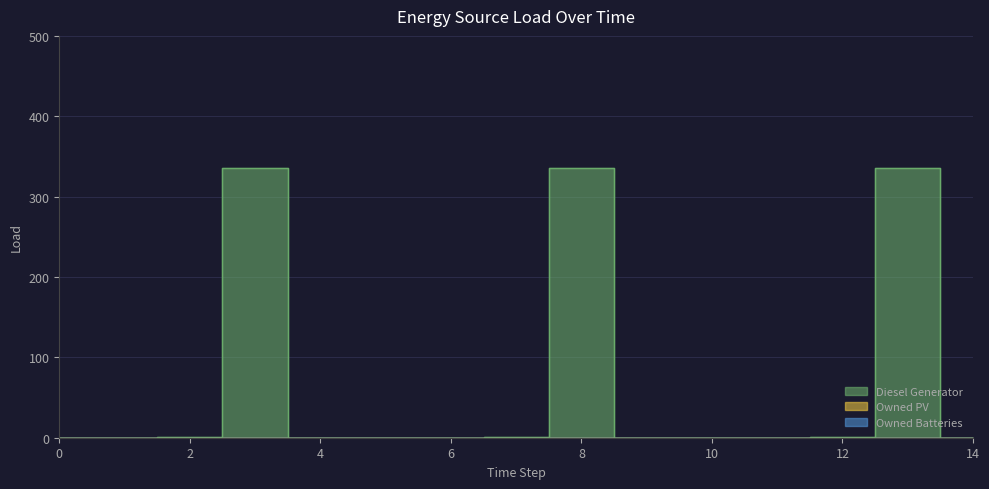

Reading left to right, list all the values displayed in this chart.

Diesel Generator: 0=0	1=0	2=1	3=335	4=0	5=0	6=0	7=1	8=335	9=0	10=0	11=0	12=1	13=335	14=0
Owned PV: 0=0	1=0	2=0	3=0	4=0	5=0	6=0	7=0	8=0	9=0	10=0	11=0	12=0	13=0	14=0
Owned Batteries: 0=0	1=0	2=0	3=0	4=0	5=0	6=0	7=0	8=0	9=0	10=0	11=0	12=0	13=0	14=0